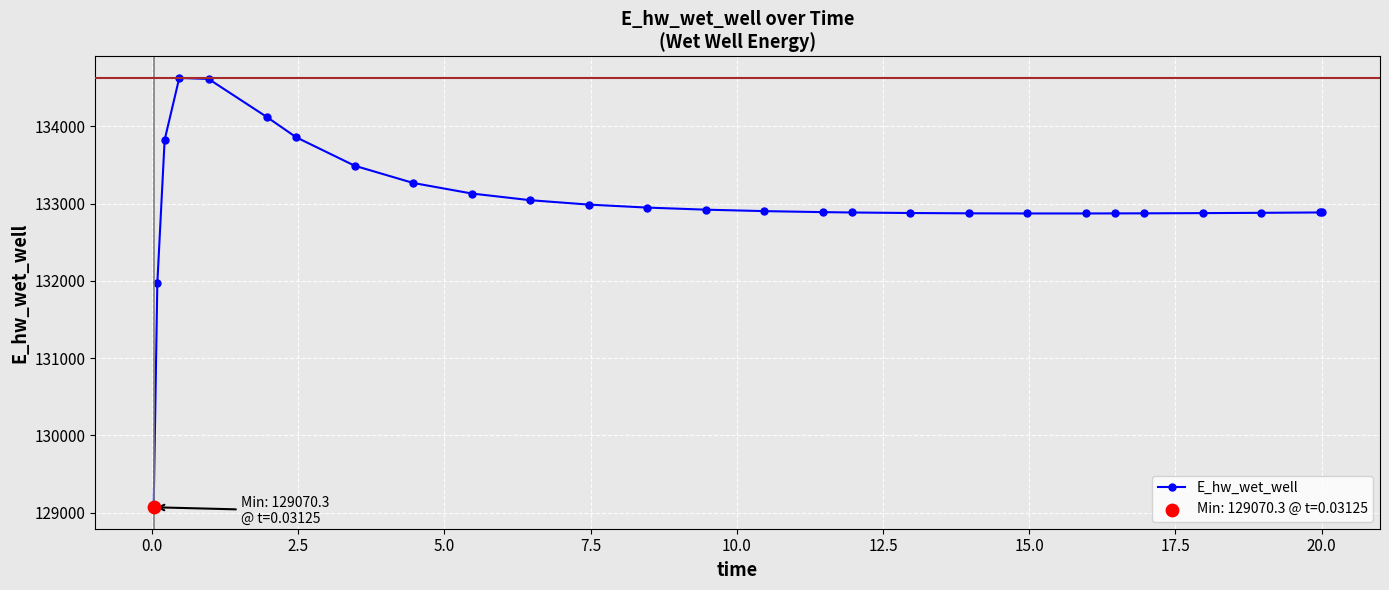

True or false: there are more than 0 points higher than both neighbors.

True